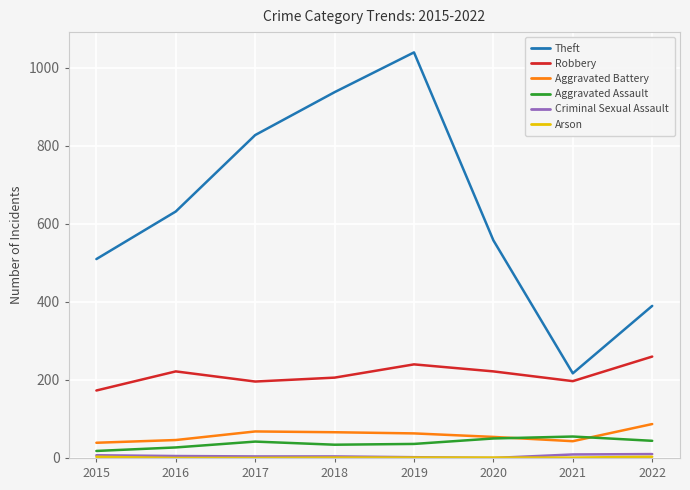

How many categories are shown in the chart?

8